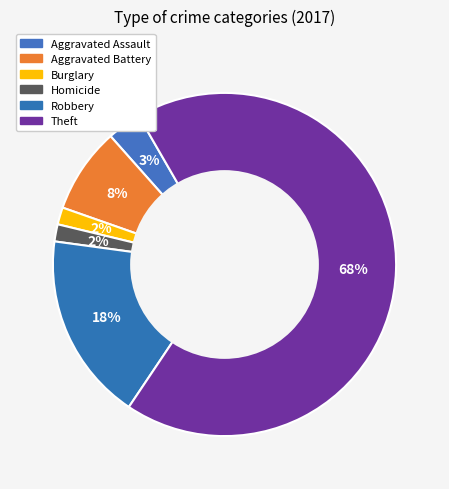

How many segments does this pie chart have?

6